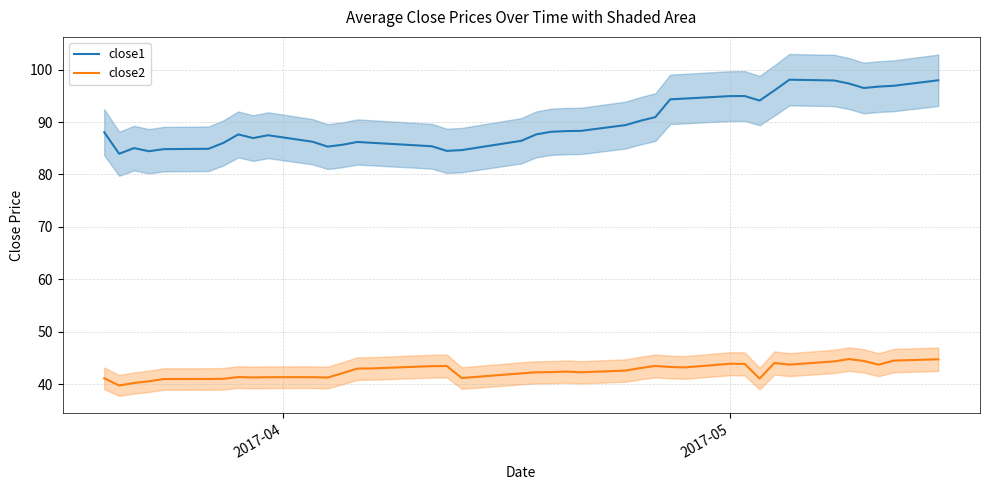

What is the smallest value displayed?

39.8